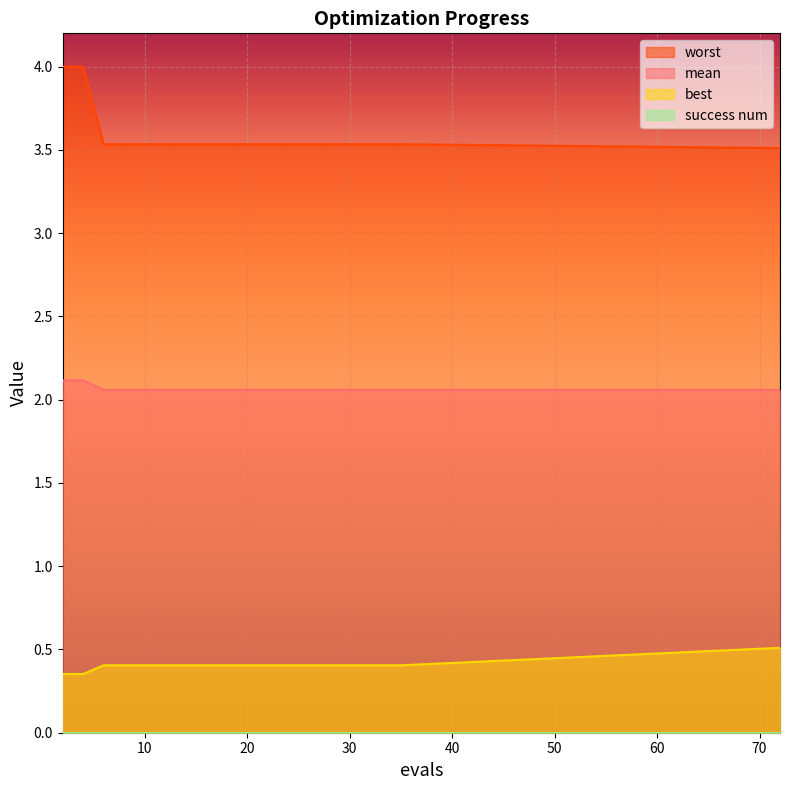

What is the value of the best point at the 16th from the left?

0.4